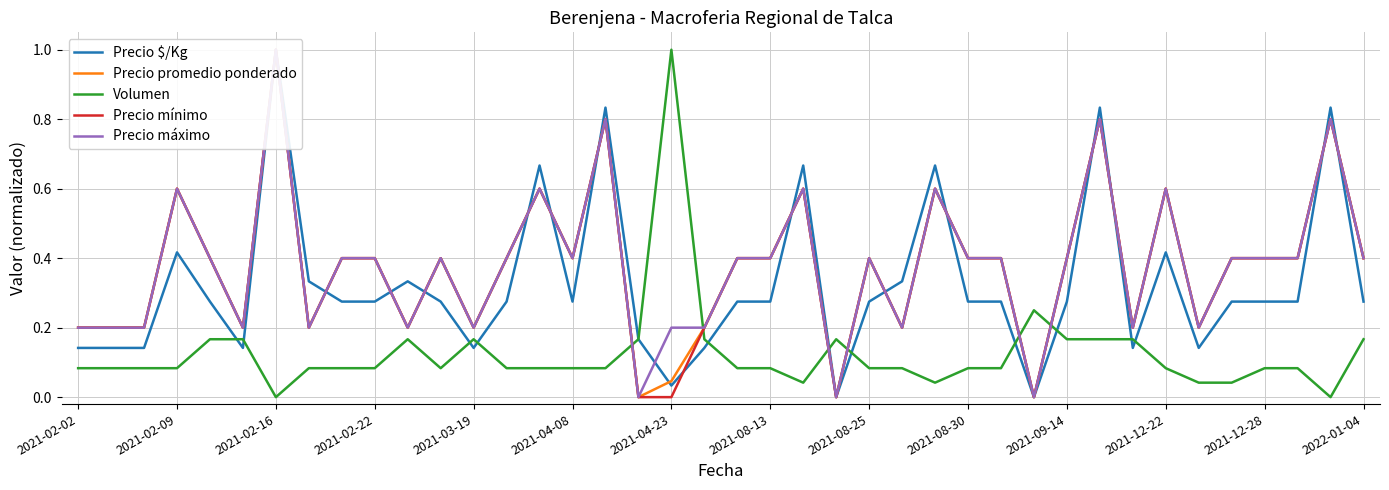

How many lines are shown in the chart?

5